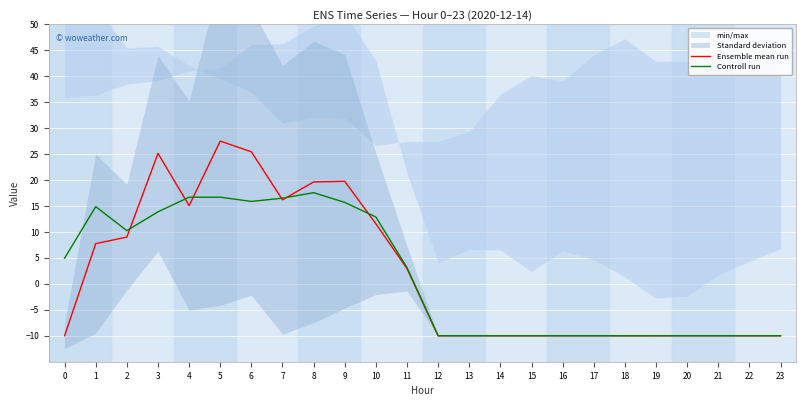

At which label is Controll run closest to 3?

11